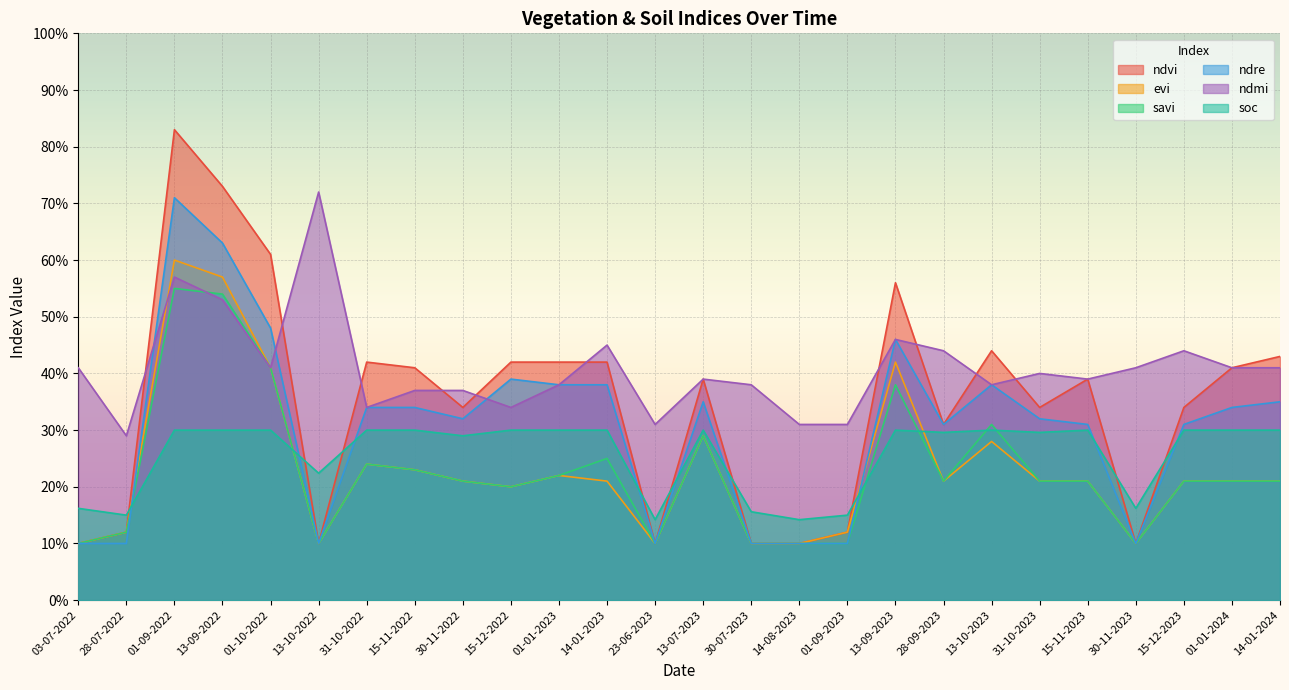

How many interior local valleys does the ndvi series have?

6